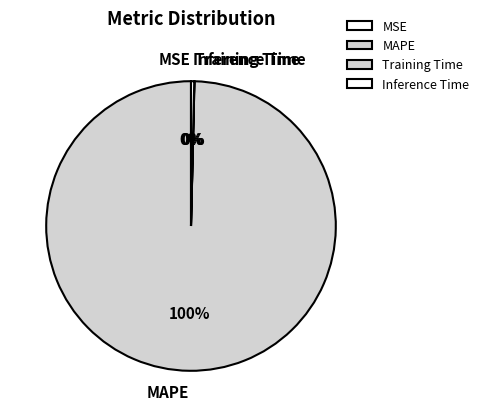

Which slice is the largest?

MAPE